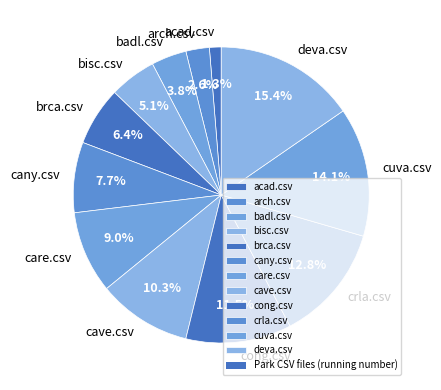

Does any single category account for the majority?

No